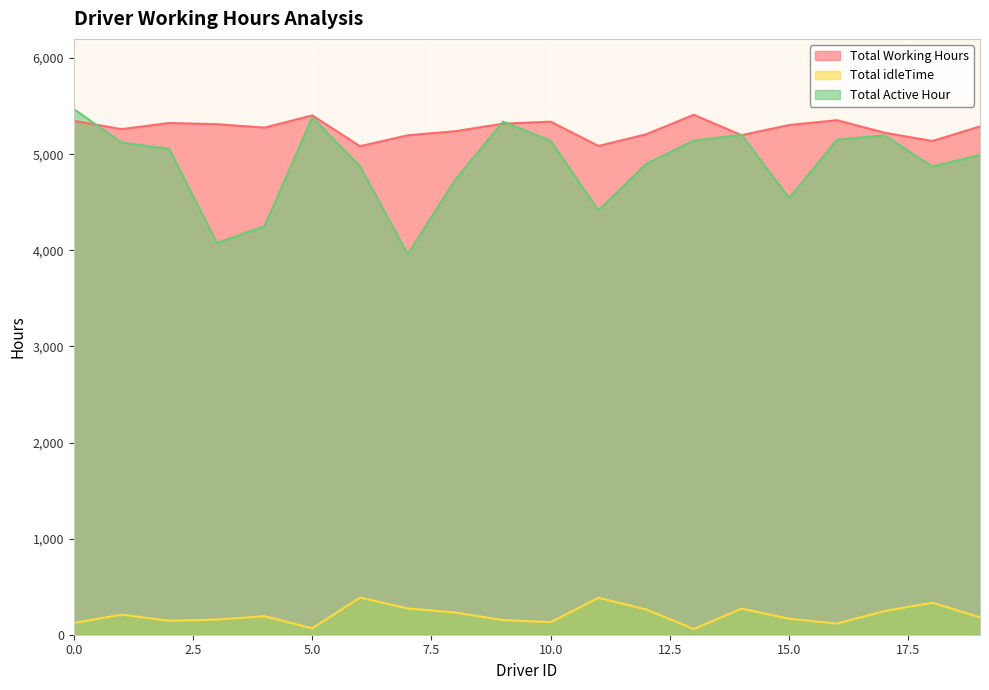

Where is Total Active Hour nearest to the value 4715?

8